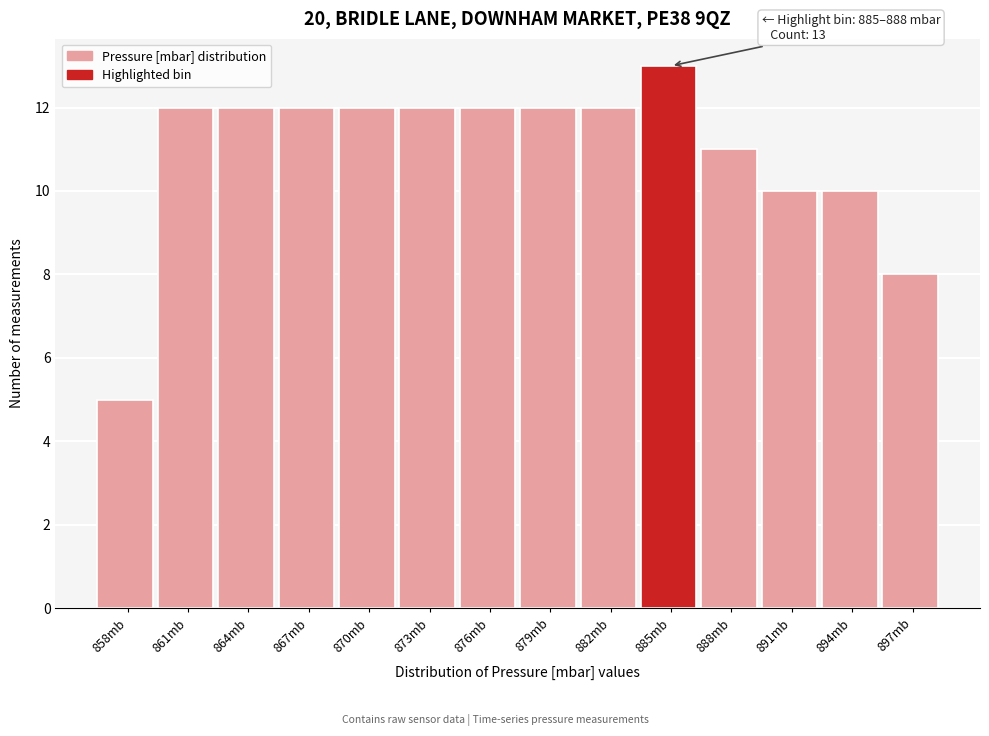

Reading left to right, transcribe all the data shown in this chart.

5	12	12	12	12	12	12	12	12	13	11	10	10	8